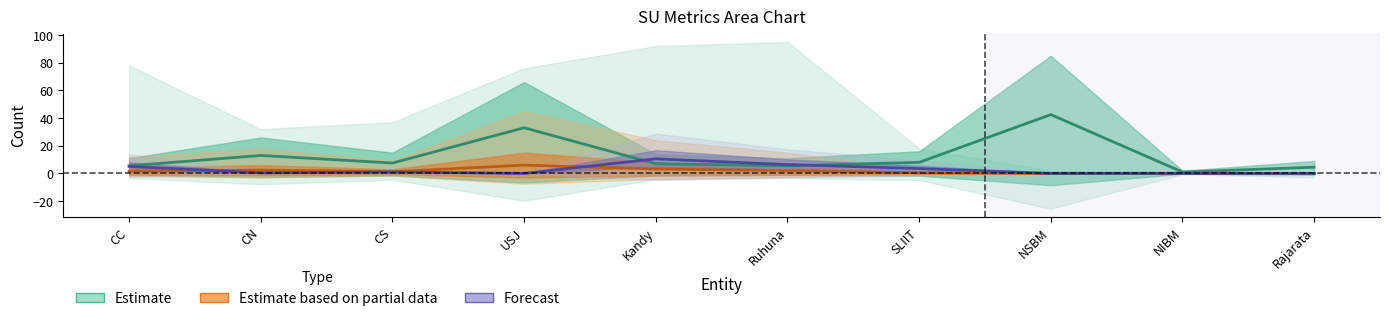

Reading left to right, extract all data points from this chart.

oGV: 5.5	13.0	7.5	33.0	7.0	5.5	8.0	42.5	1.0	4.5
oGTa: 1.6	2.4	1.2	6.0	3.2	2.0	0.4	0.0	0.0	0.0
iGTa: 5.1	0.4	1.1	0.0	10.6	6.4	3.5	0.0	0.0	0.0